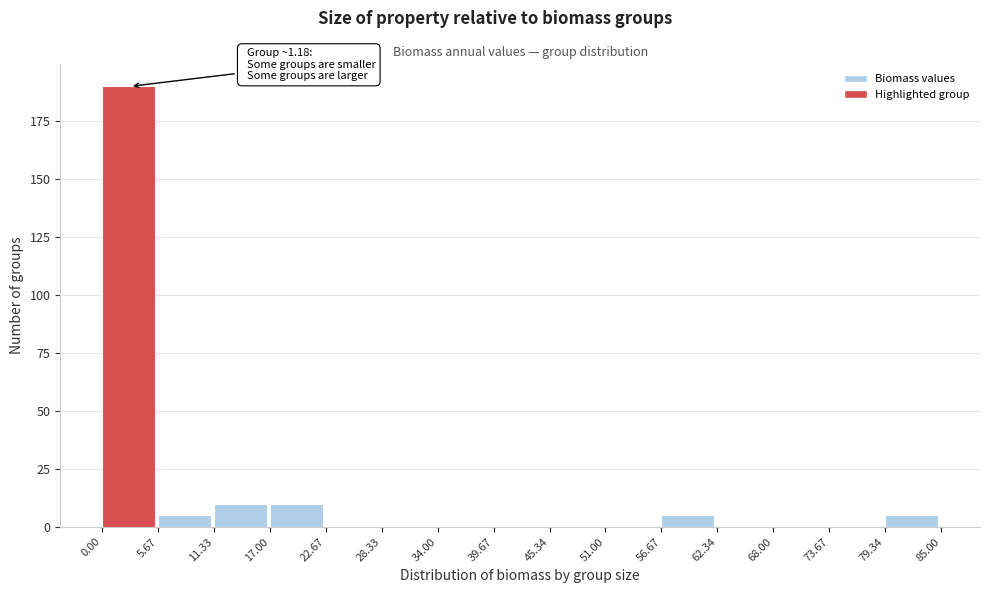

Over which range of the x-axis is the bar tallest?

0.00 to 5.67